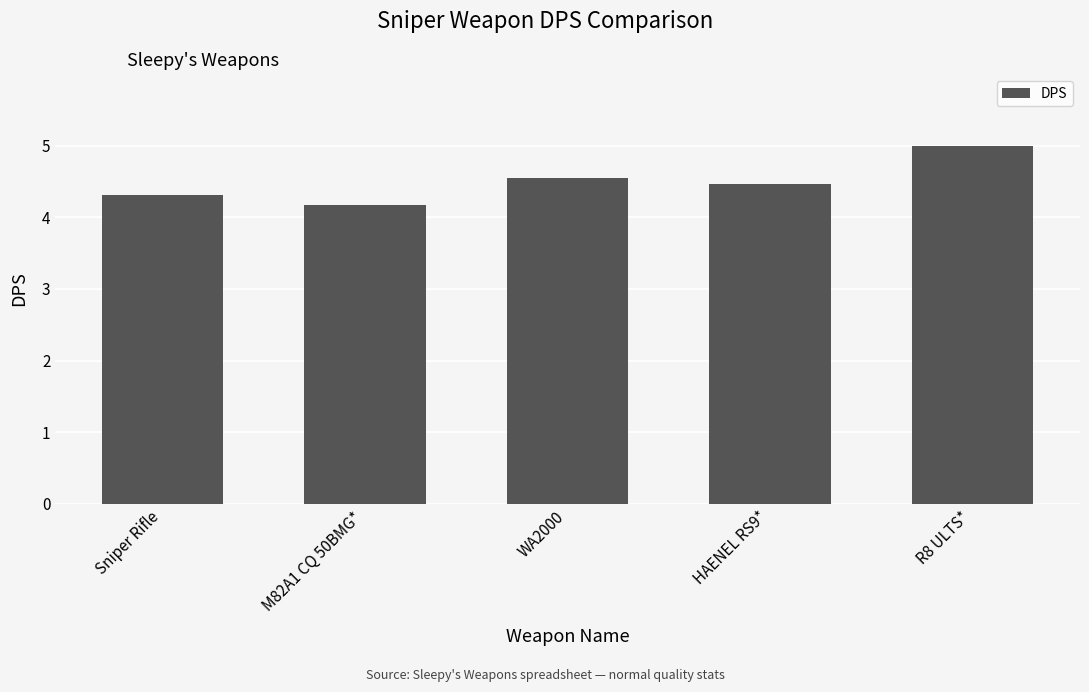

What is the label of the 1st bar from the right?

R8 ULTS*